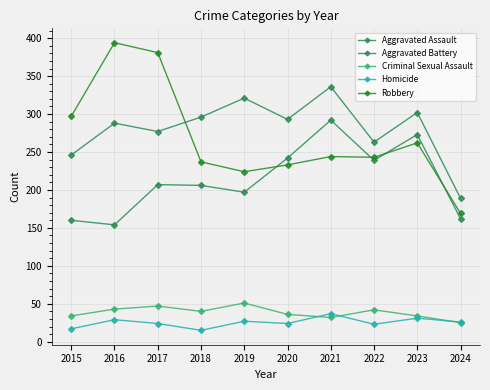

How many series are shown in this chart?

5